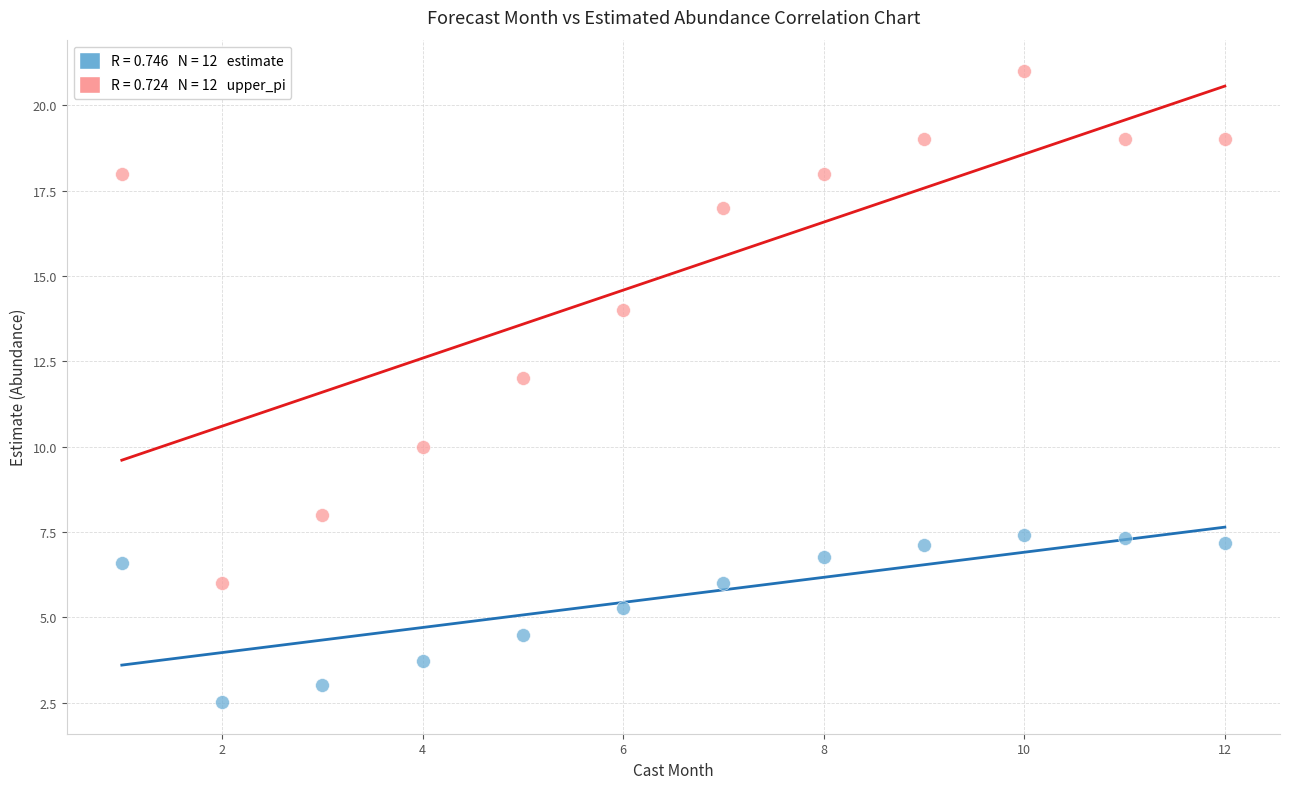

Across all data points, what is the range of X values (max minus min)?

11.0